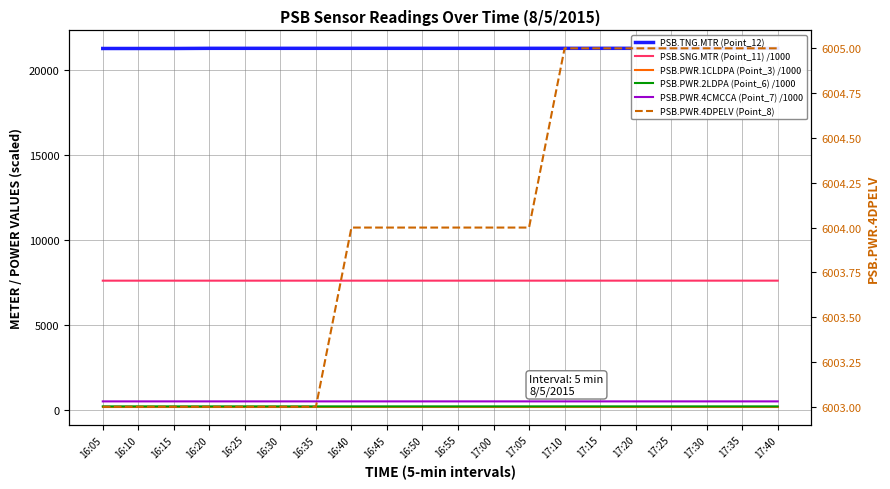

What position from the right is 16:25?

16